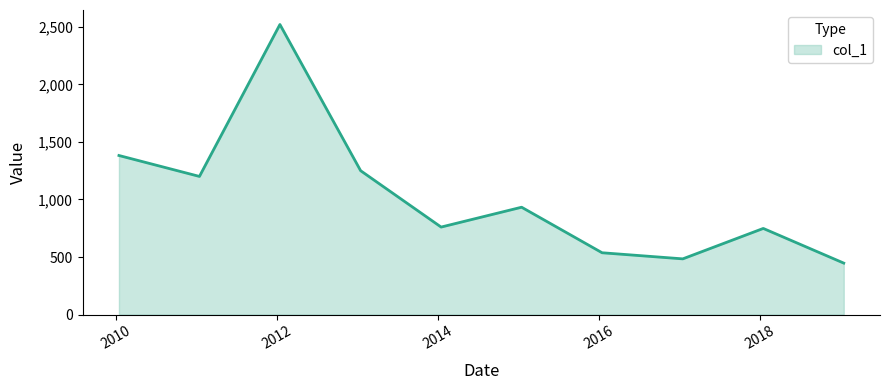

What is the greatest value displayed?

2521.1